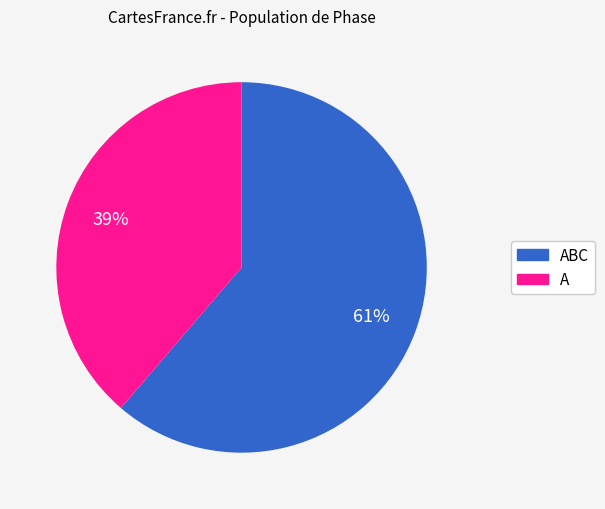

Is there any slice that represents more than half of the pie?

Yes